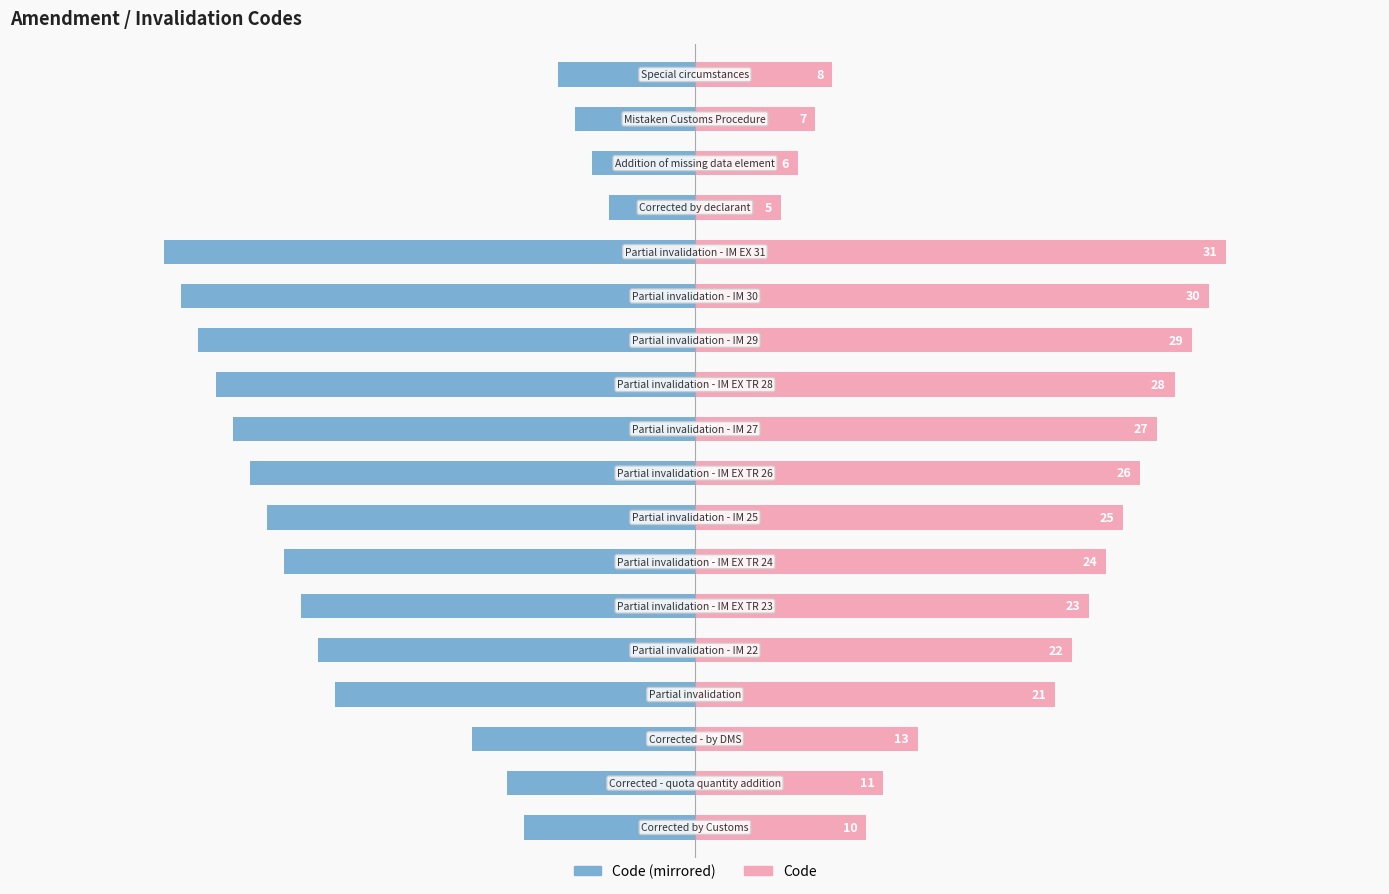

Between 5 and 17, which is larger?

17